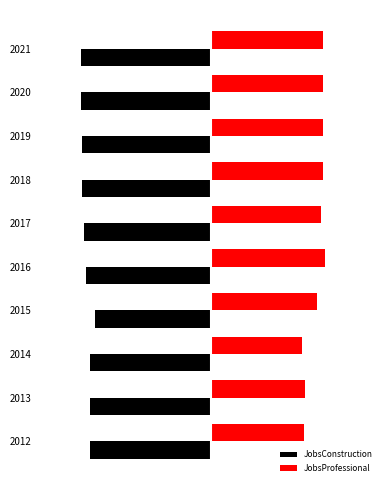

What are all the series names shown in the legend?

JobsConstruction, JobsProfessional